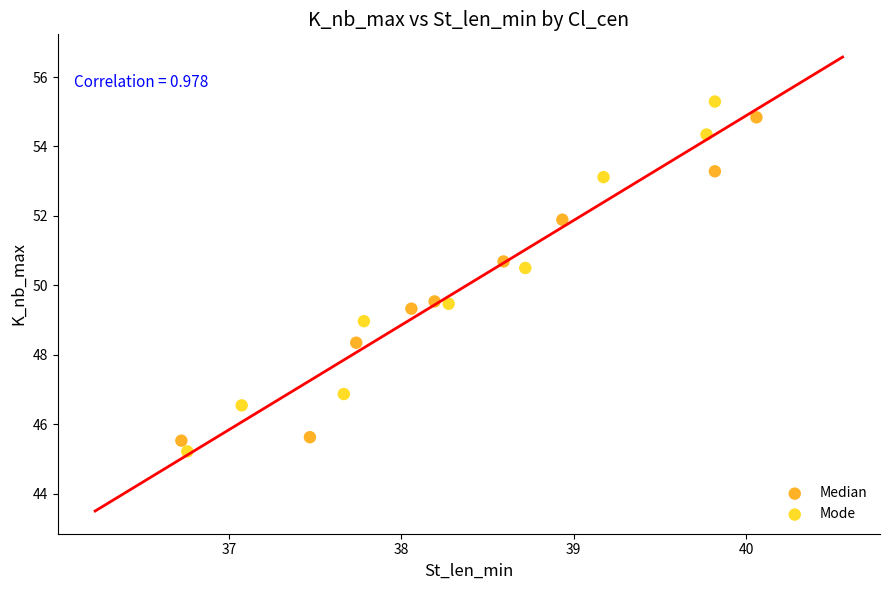

Which series reaches the minimum Y coordinate?

Mode